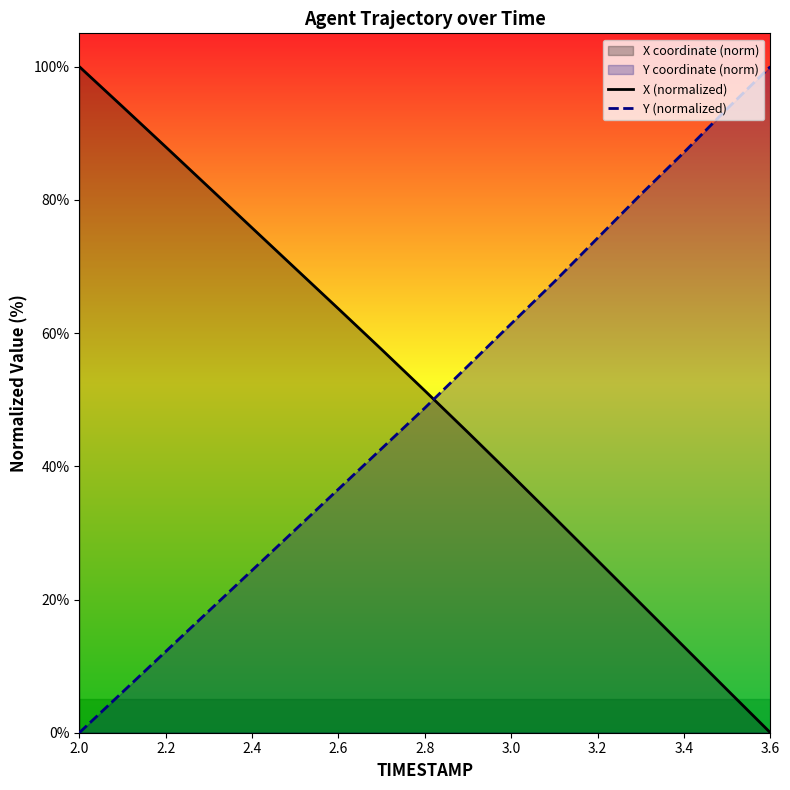

After their last crossing, which series has the higher values: X (normalized) or Y (normalized)?

Y (normalized)